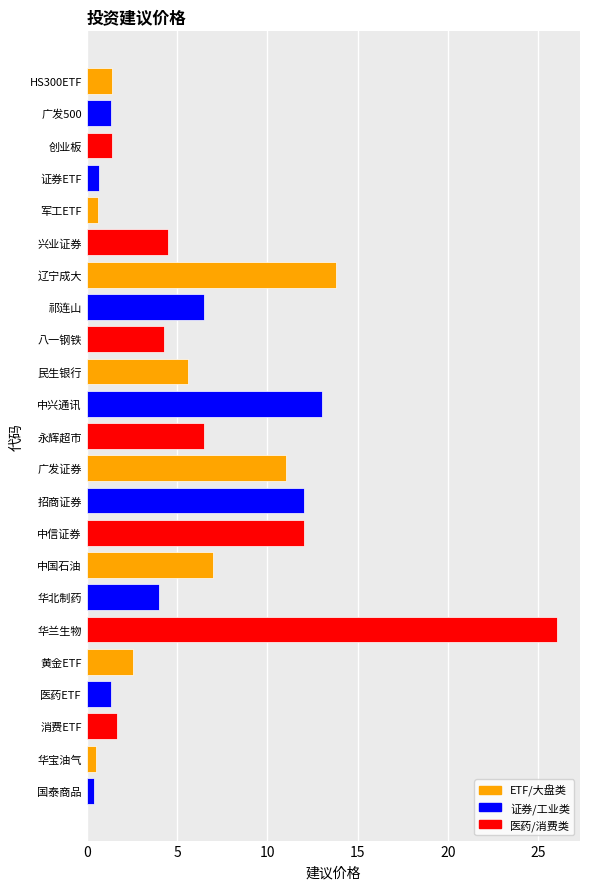

What value does the data have at 黄金ETF?

2.6